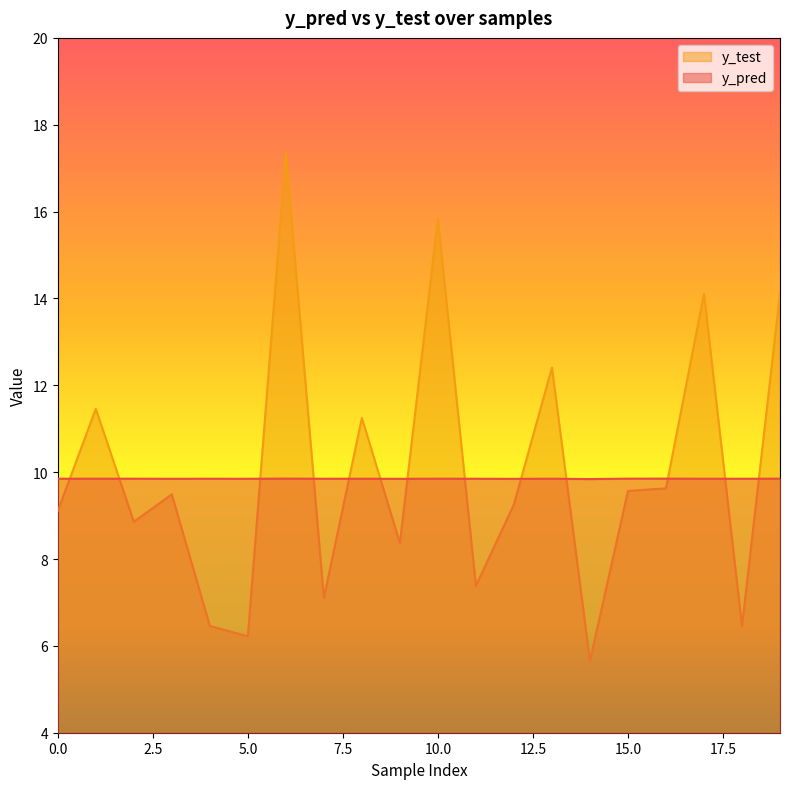

Between 0.0 and 5.0, which series saw the biggest shift?

y_test